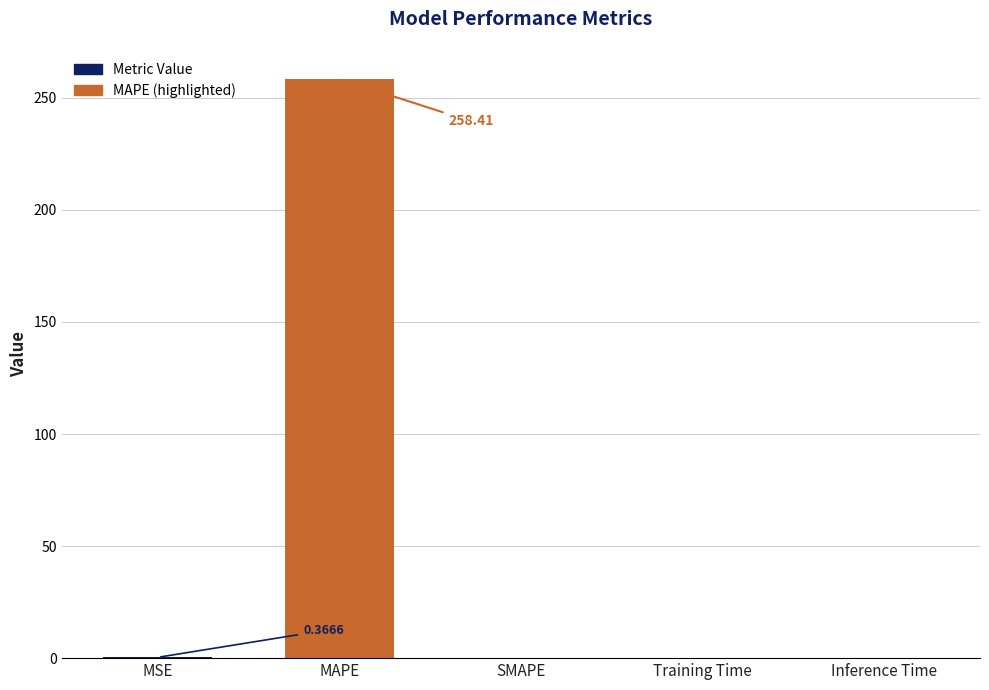

What is the sum of all values?

258.8